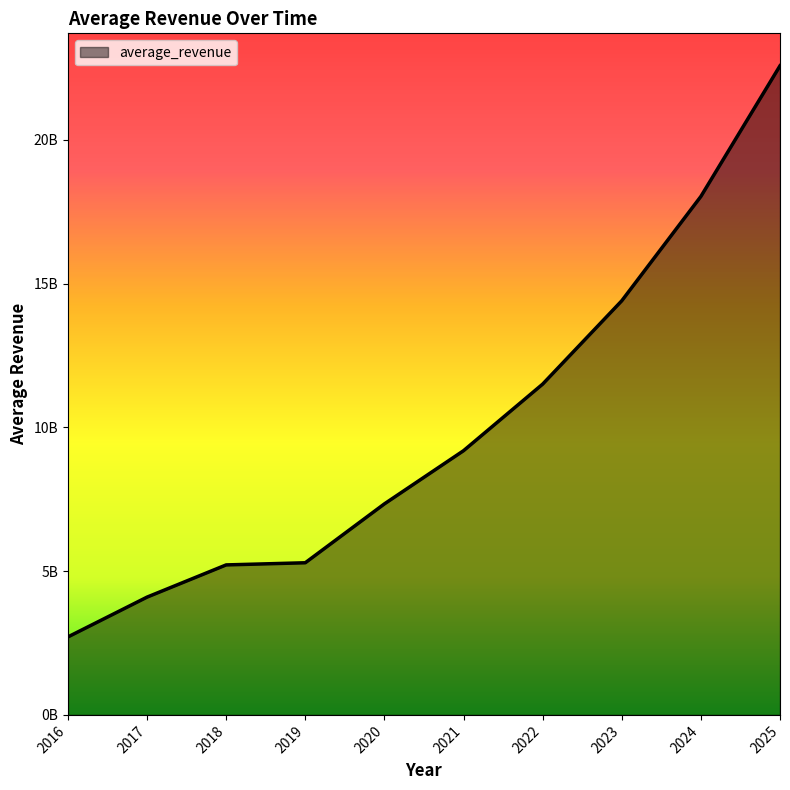

Is this an area chart (filled region under the line)?

Yes